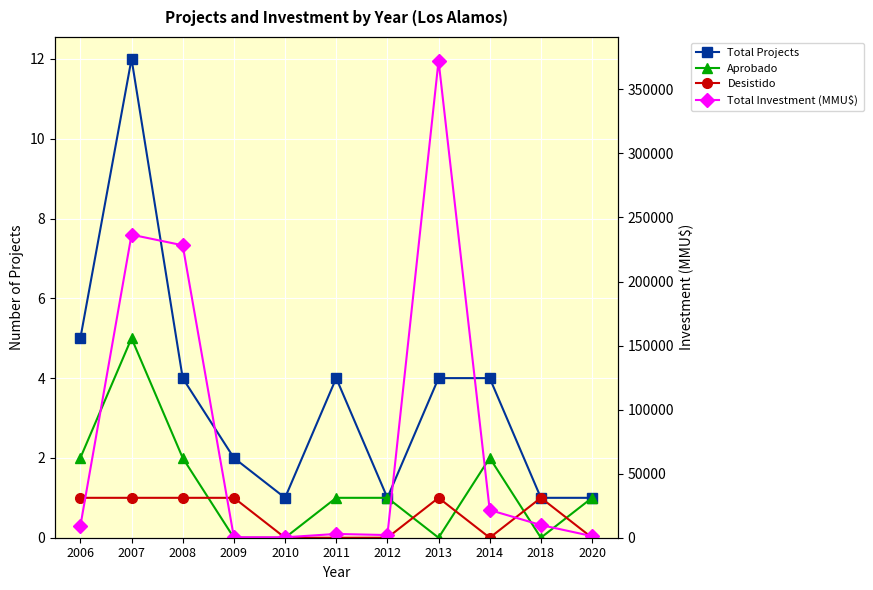

Does the chart display data point markers on the line(s)?

Yes